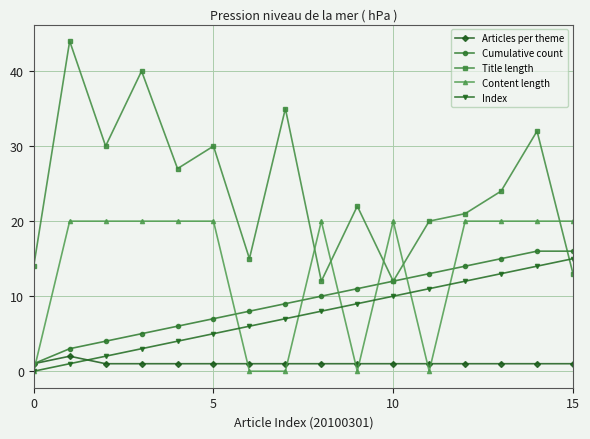

Which series has the largest range (max minus min)?

Title length